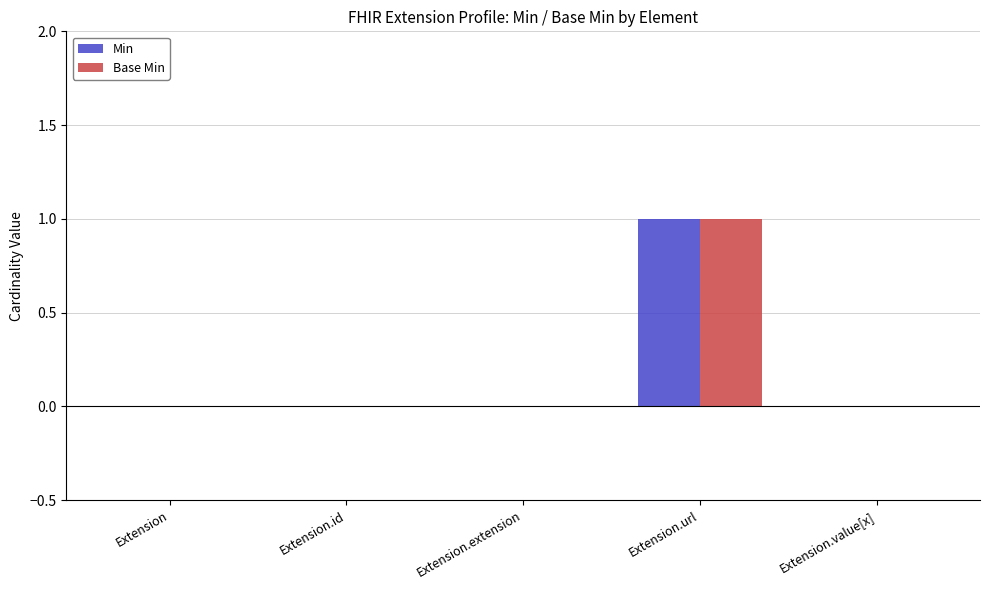

What is the sum of all Base Min values?

1